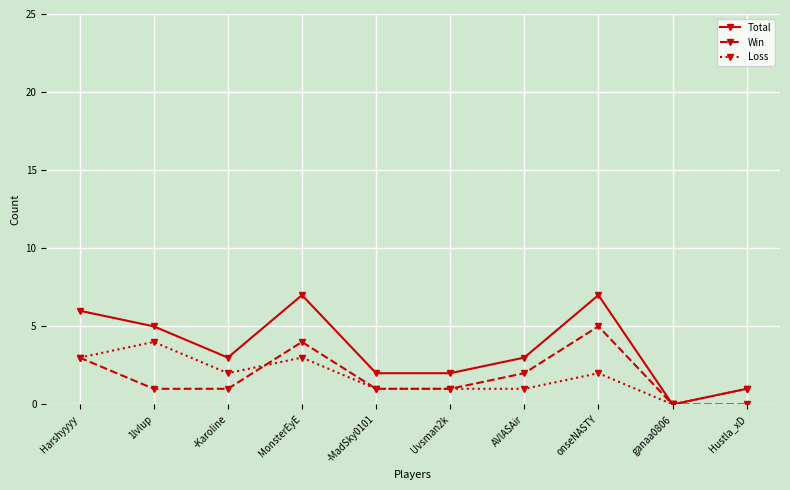

Where is the first local maximum for Total?

MonsterEyE